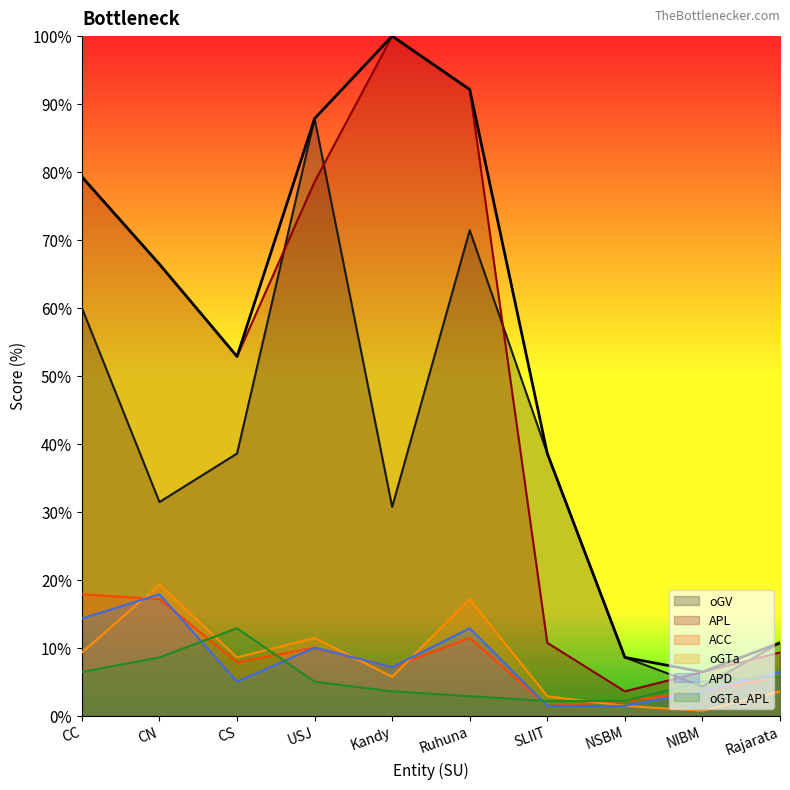

What is the label of the 3rd point from the right?

NSBM